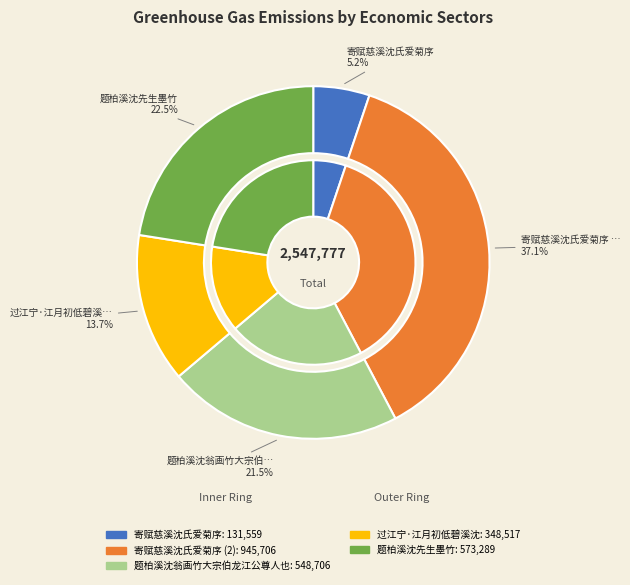

To the nearest percent, what is the average slice percentage?

20%